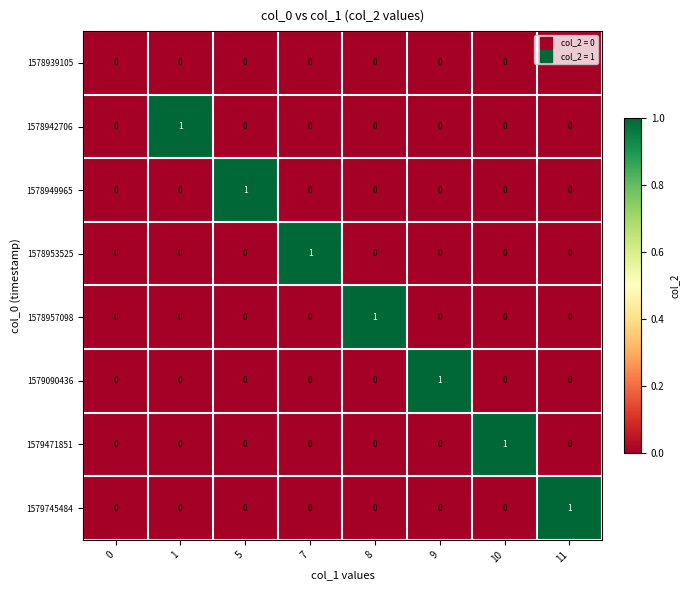

True or false: 1578949965 has a value of 0 at 11.

True